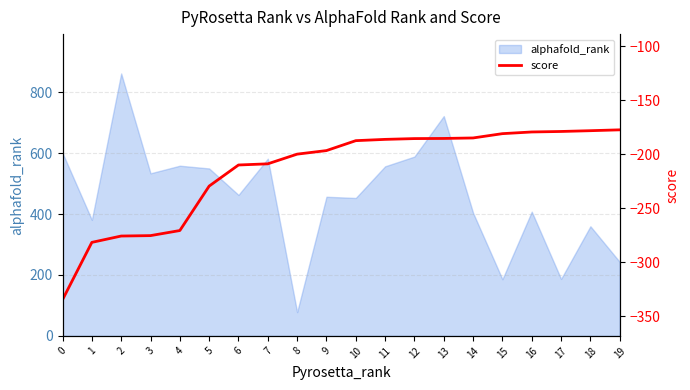

What is the change in value from 2 to 5?

+46.3